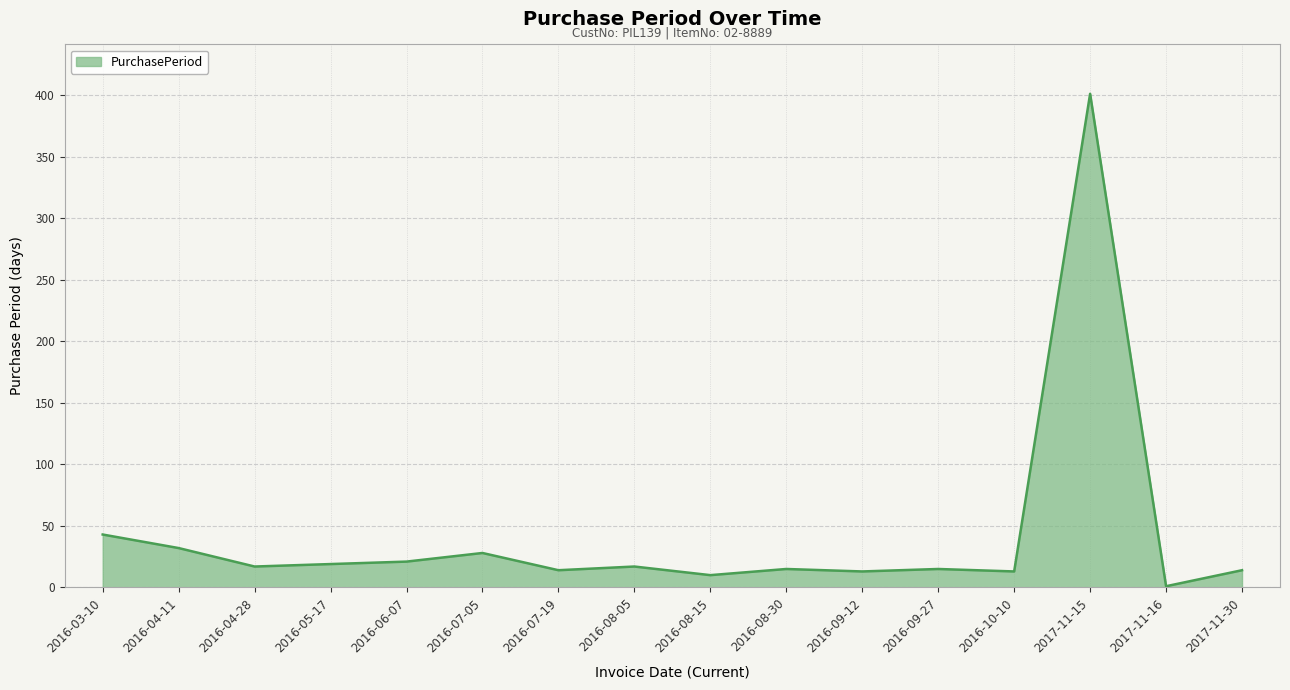

What position from the left is 2016-08-30?

10